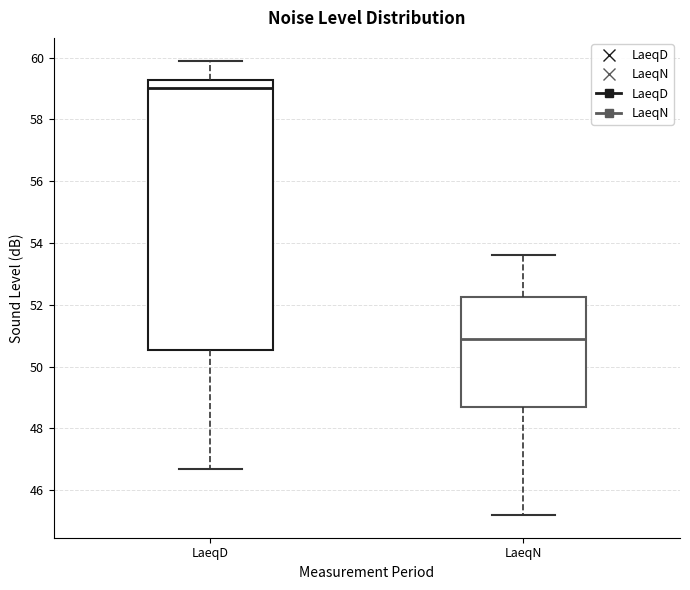

Comparing the boxes themselves (not the whiskers), which one is the tallest?

LaeqD